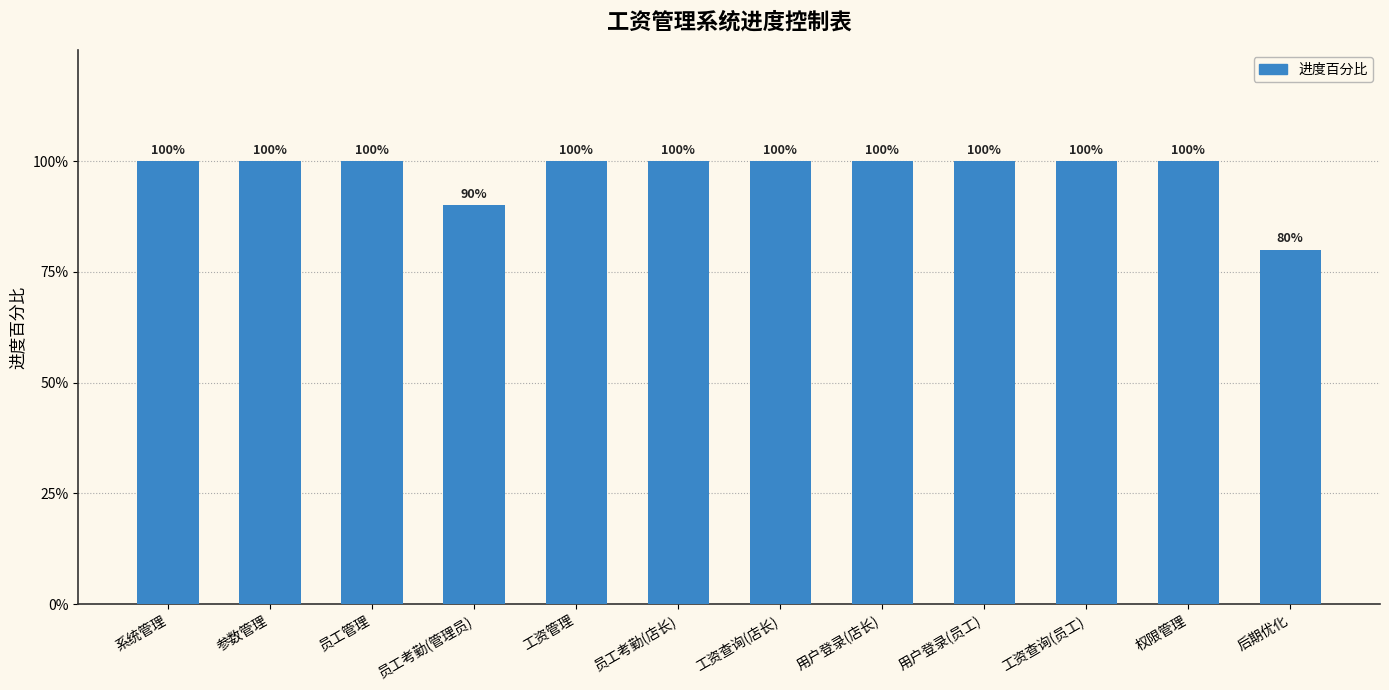

Are the bars horizontal?

No